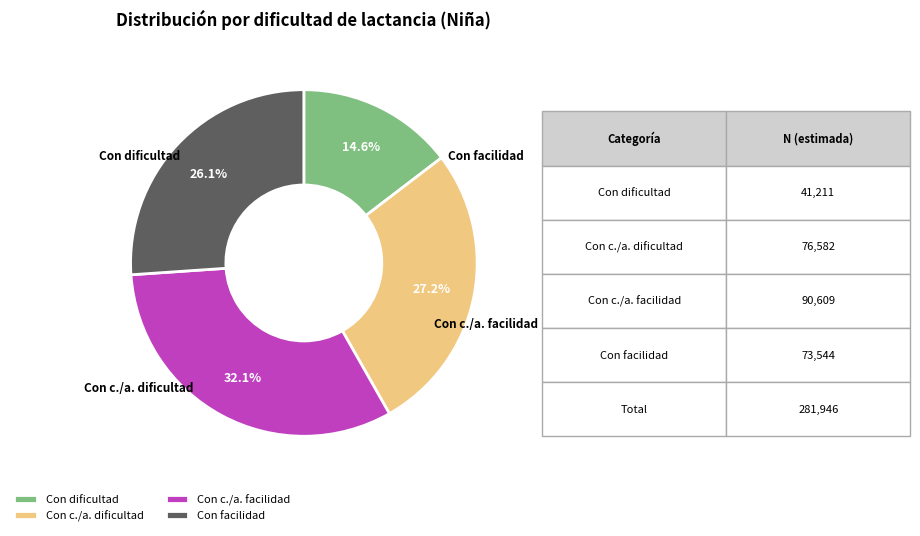

What percentage is NOT represented by Con facilidad?

73.9%